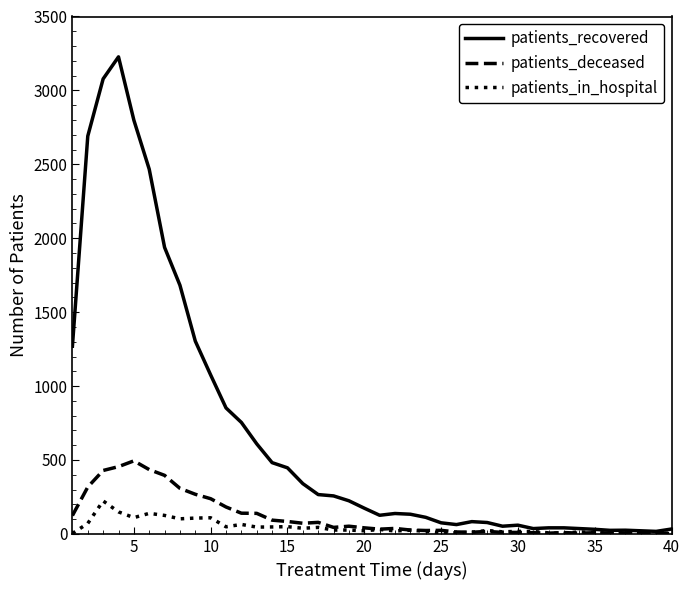

Which series has the largest range (max minus min)?

patients_recovered